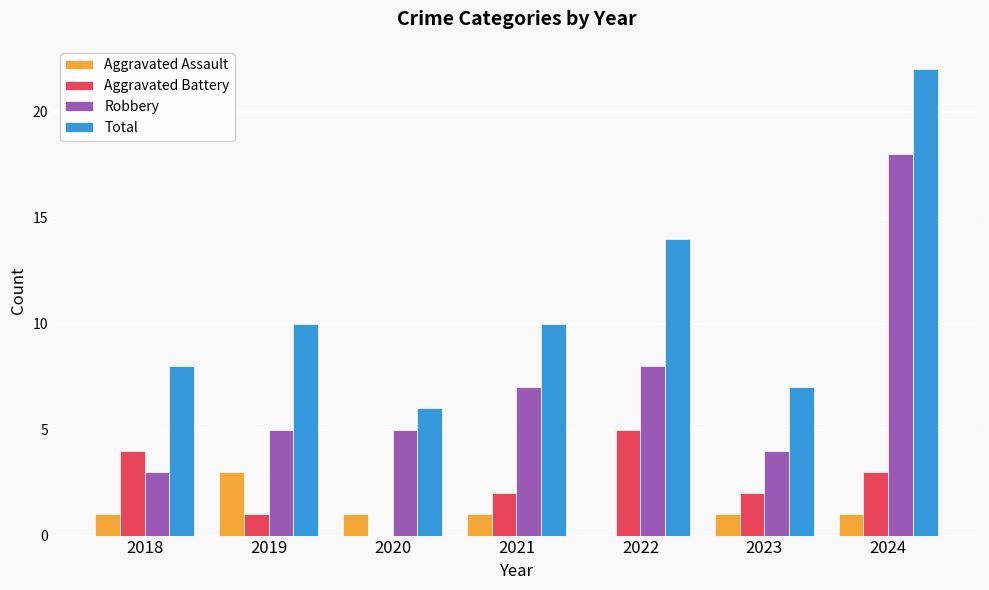

What are all the series names shown in the legend?

Aggravated Assault, Aggravated Battery, Robbery, Total